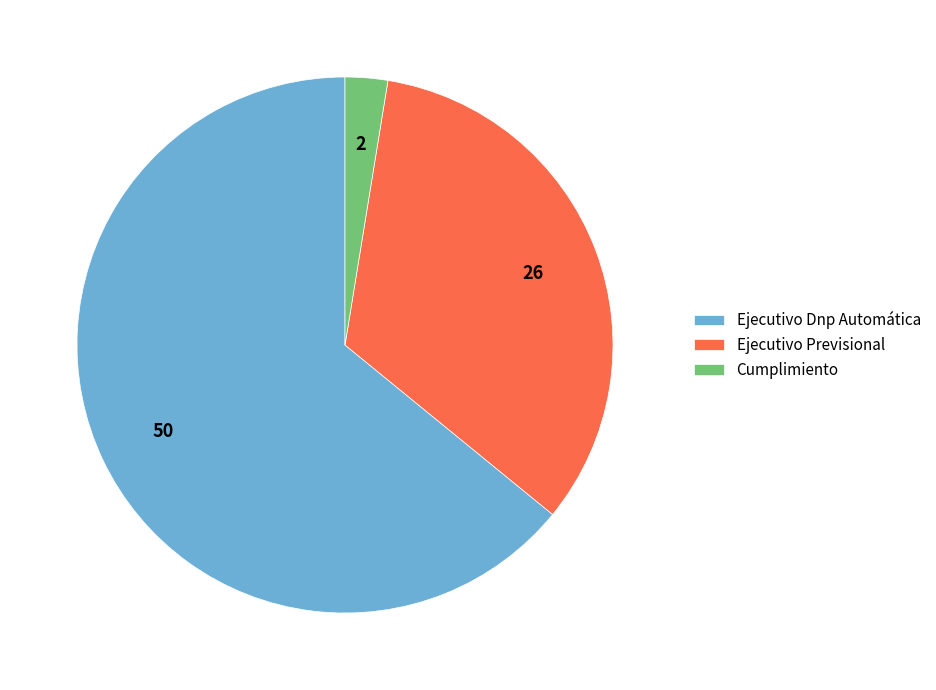

How many slices are in this pie chart?

3